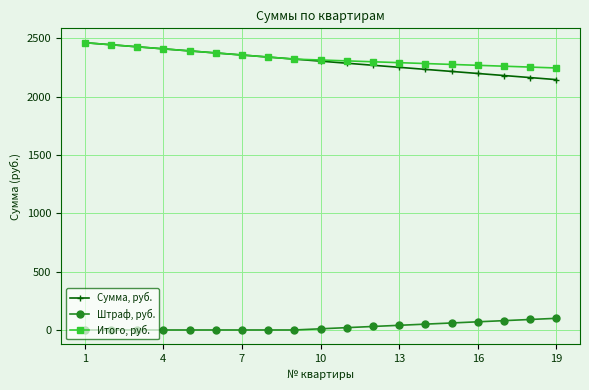

What is the difference between the maximum and second lowest values in the Сумма, руб. series?

299.2